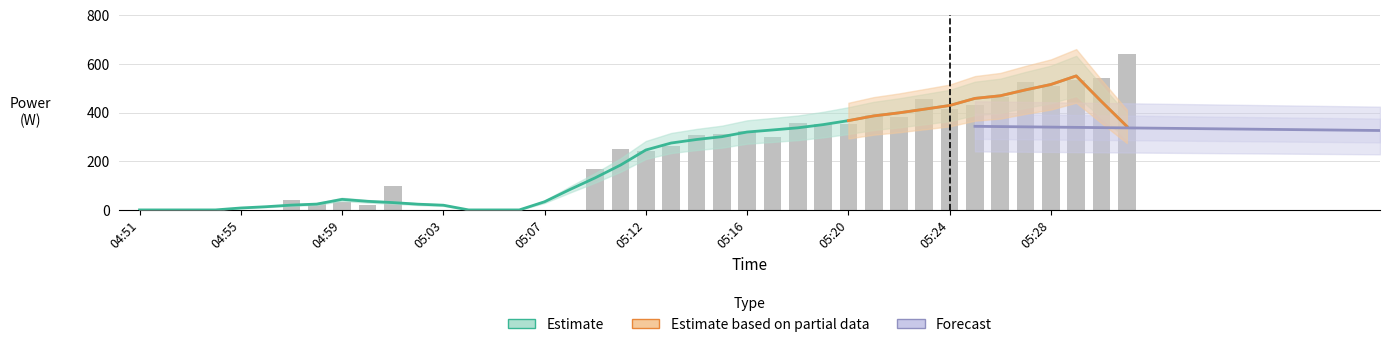

What is the greatest value displayed?

641